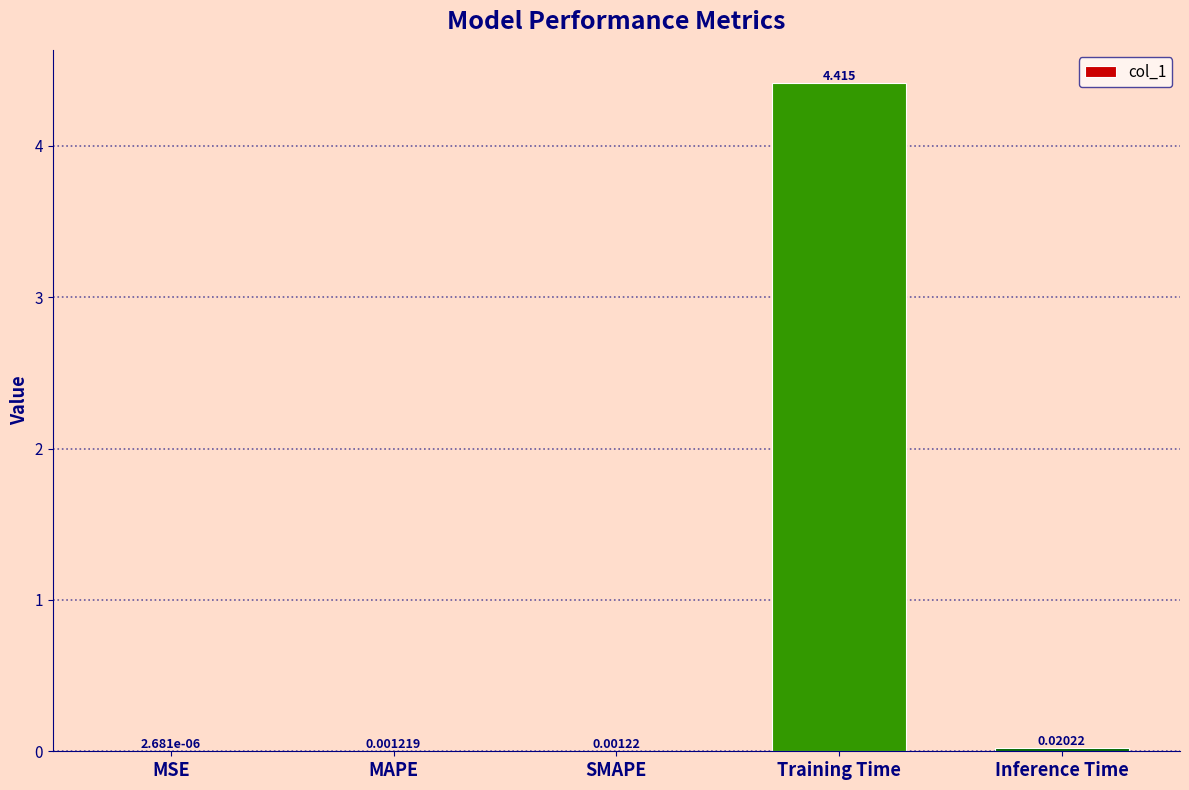

What is the change in value from MSE to Training Time?

+4.4